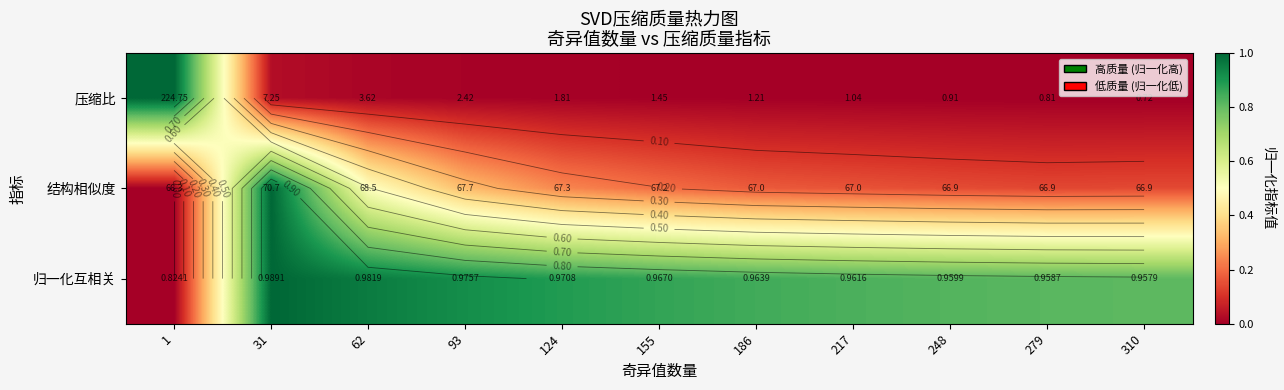

At which category is the sum across all series the highest?

31